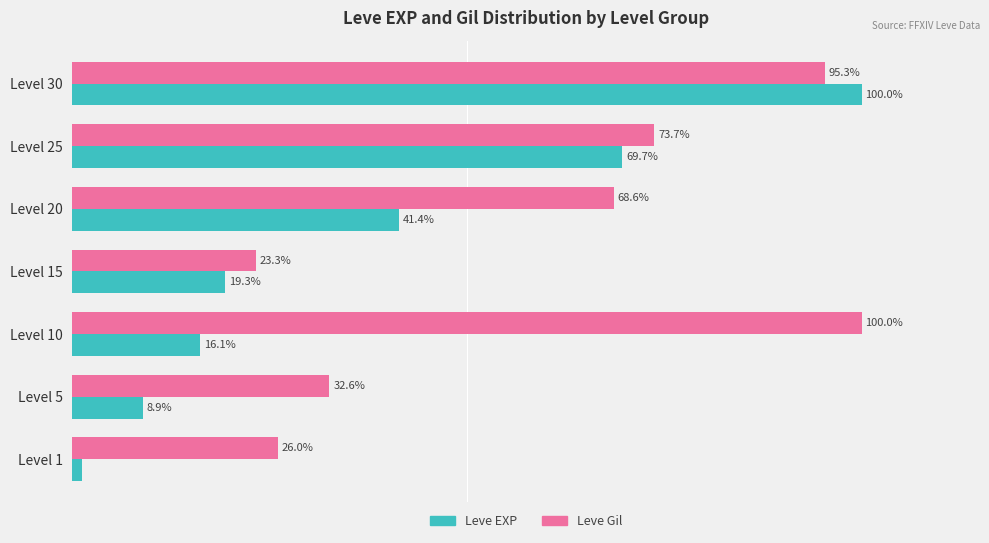

Rank the series at Level 10 from lowest to highest value.

Leve EXP, Leve Gil